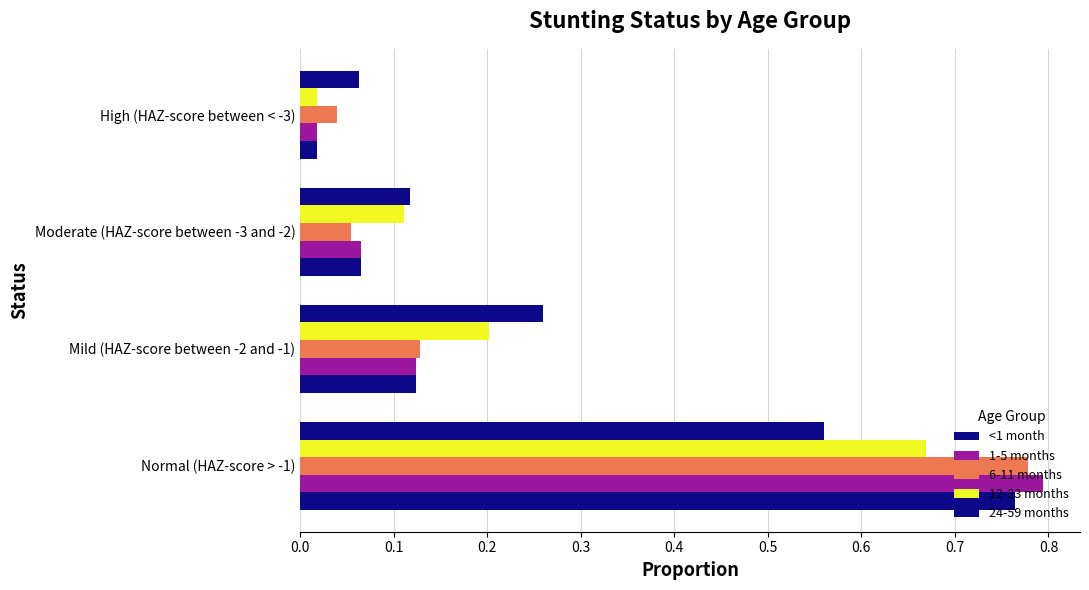

How many distinct data groups are displayed?

5